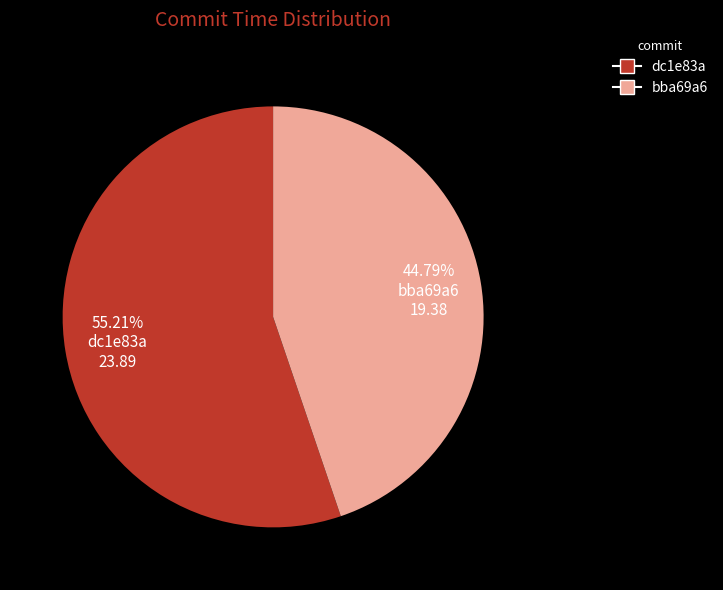

To the nearest percent, what is the combined percentage of dc1e83a and bba69a6?

100%